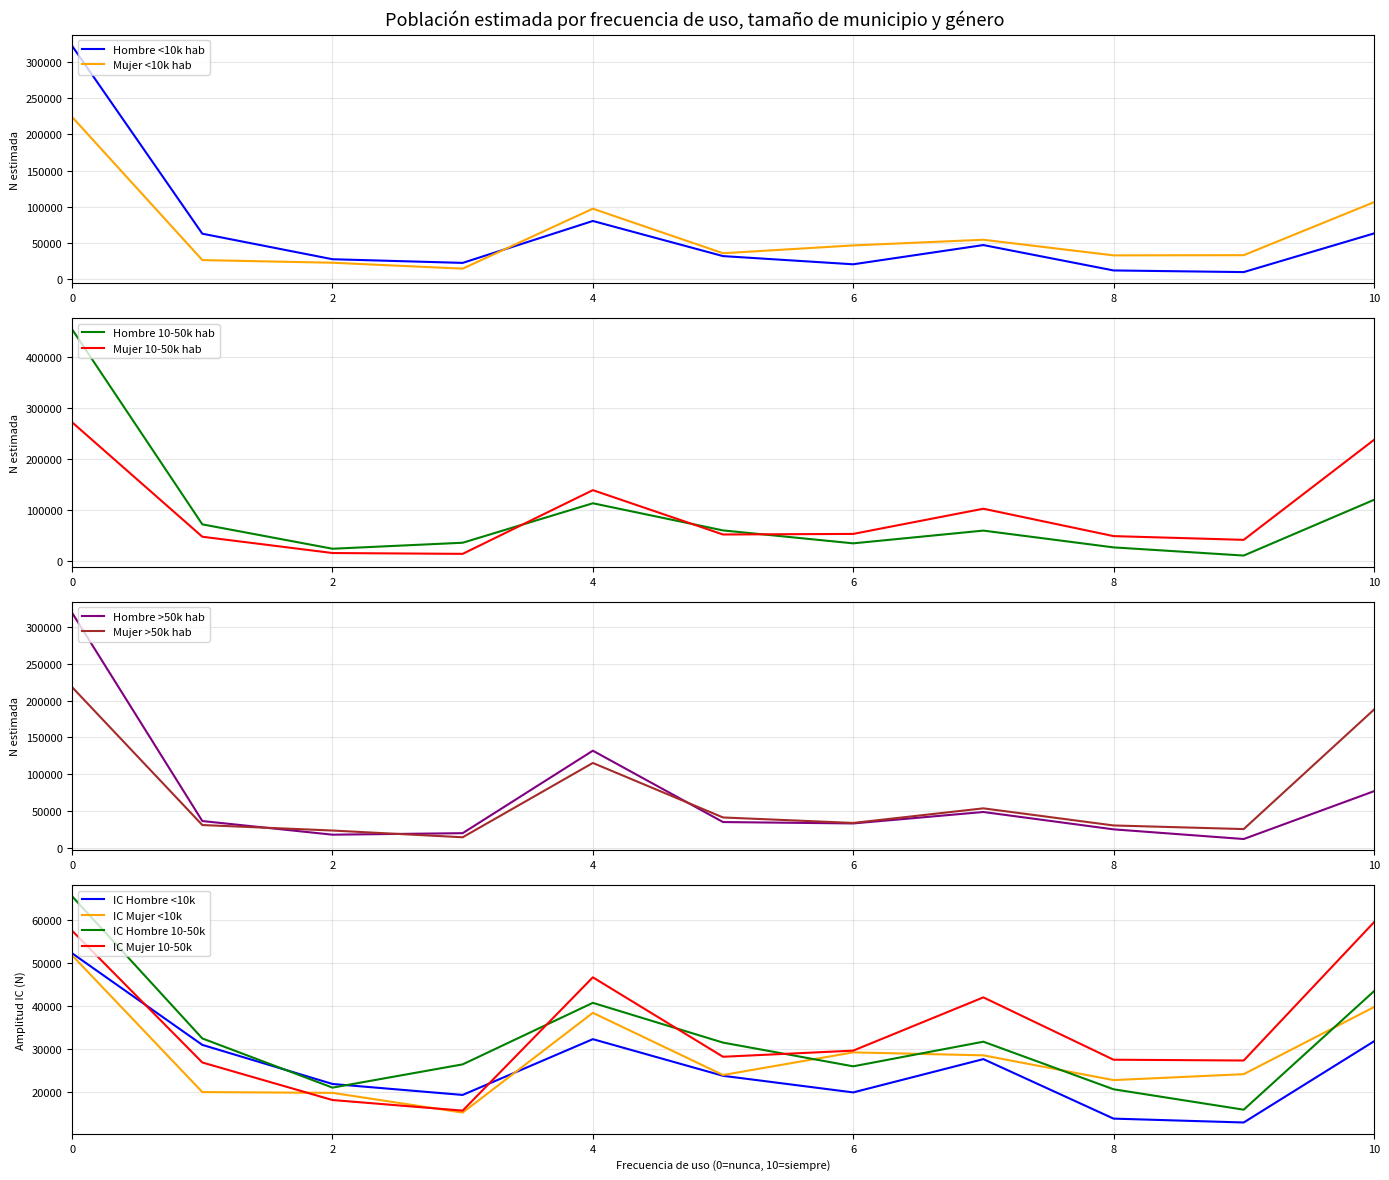

After their last crossing, which series has the higher values: Hombre 10-50k hab or Mujer 10-50k hab?

Mujer 10-50k hab